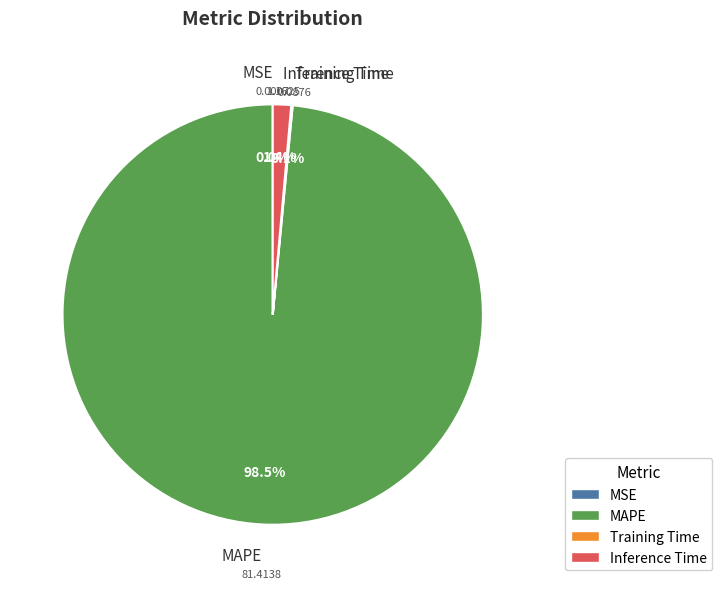

Which slice is the largest?

MAPE